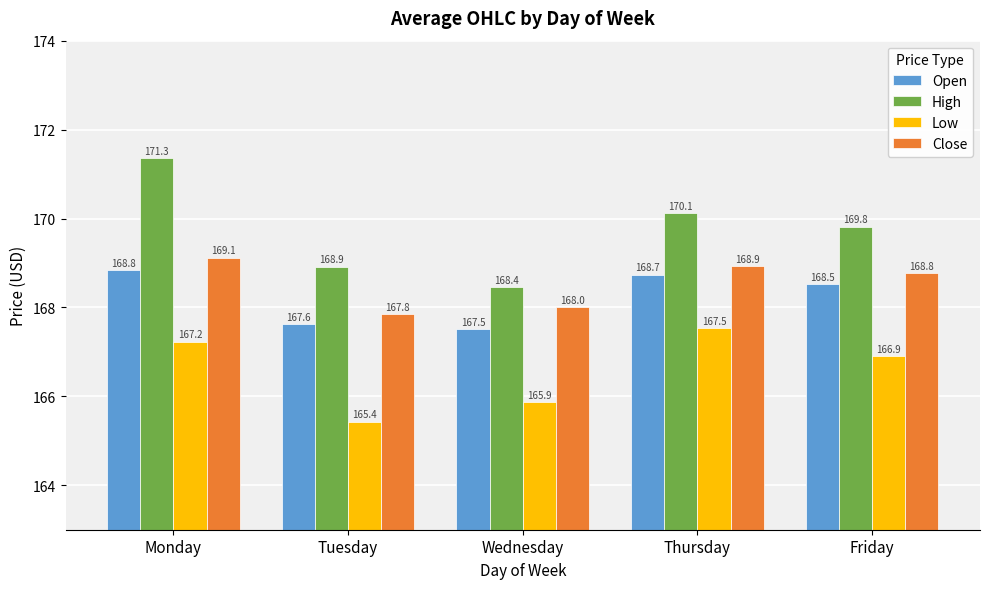

Which series has the largest total across all categories?

High